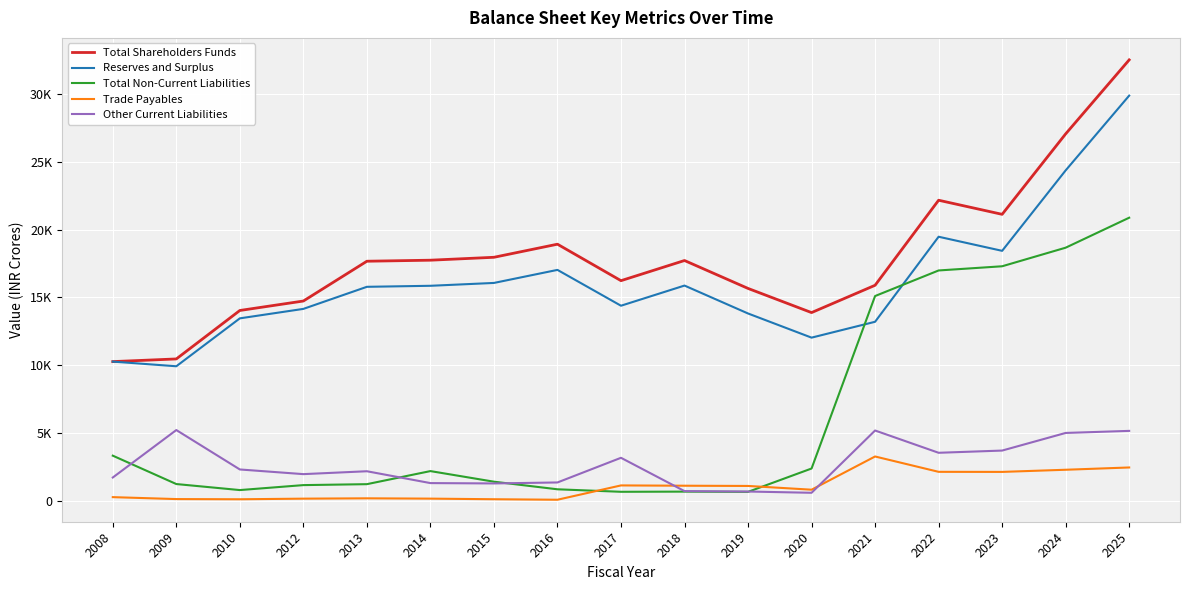

Which series changed the most between 2020 and 2021?

Total Non-Current Liabilities